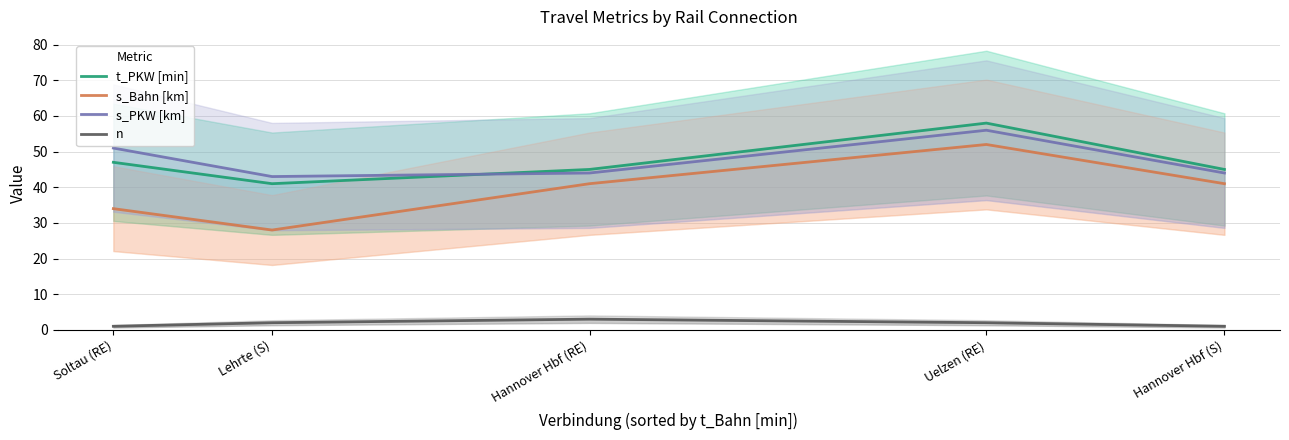

Which label corresponds to the smallest value in the chart?

Soltau (RE)